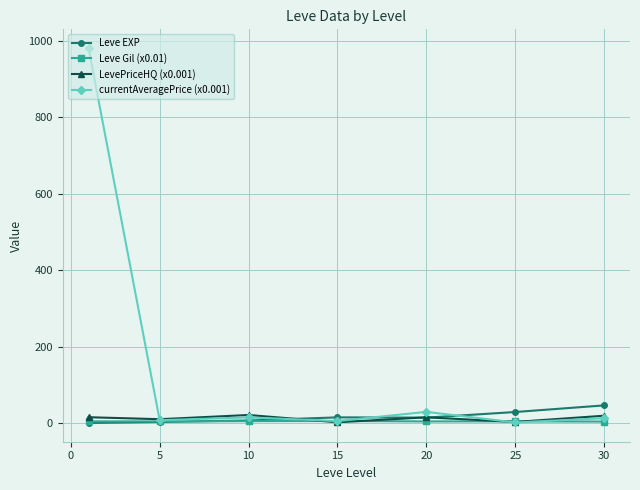

What is the highest value of the LevePriceHQ (x0.001) series?

21.8